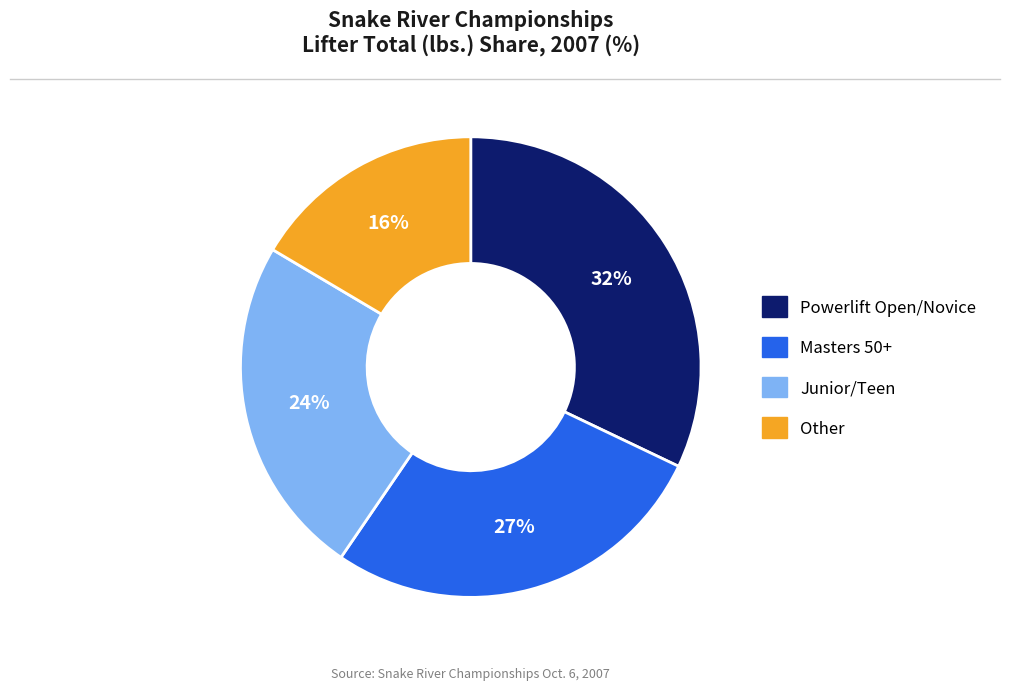

Is there any slice that represents more than half of the pie?

No